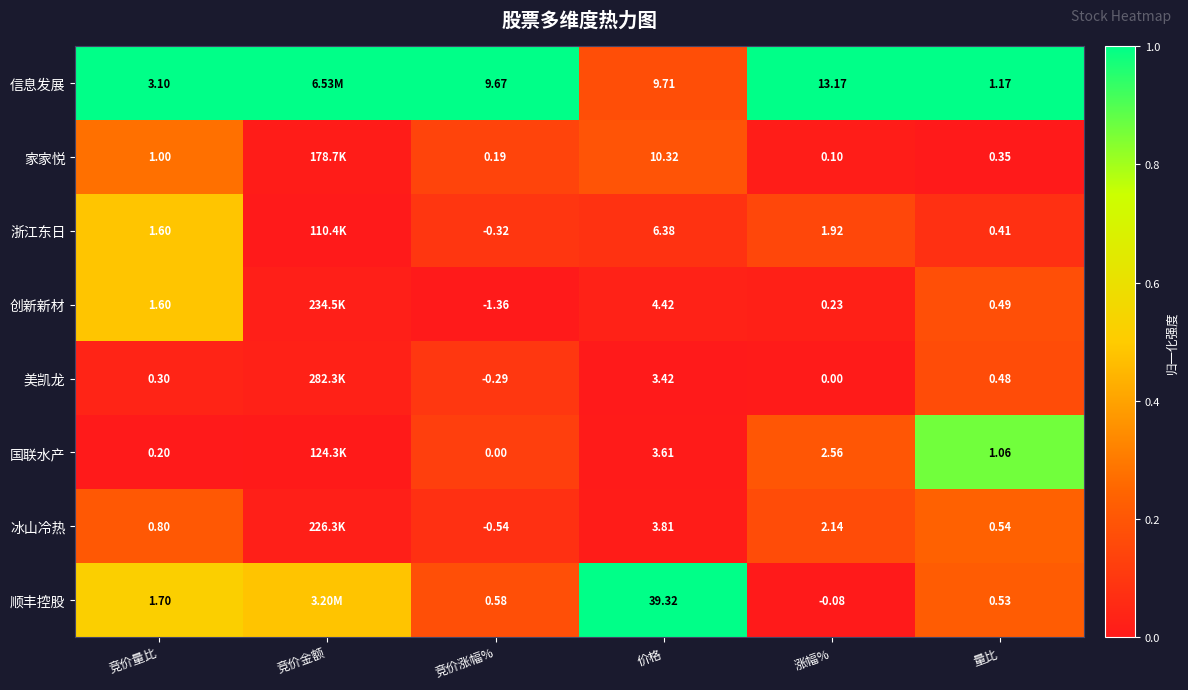

Is the value of 冰山冷热 at 竞价涨幅% greater than the value of 浙江东日 at 涨幅%?

No